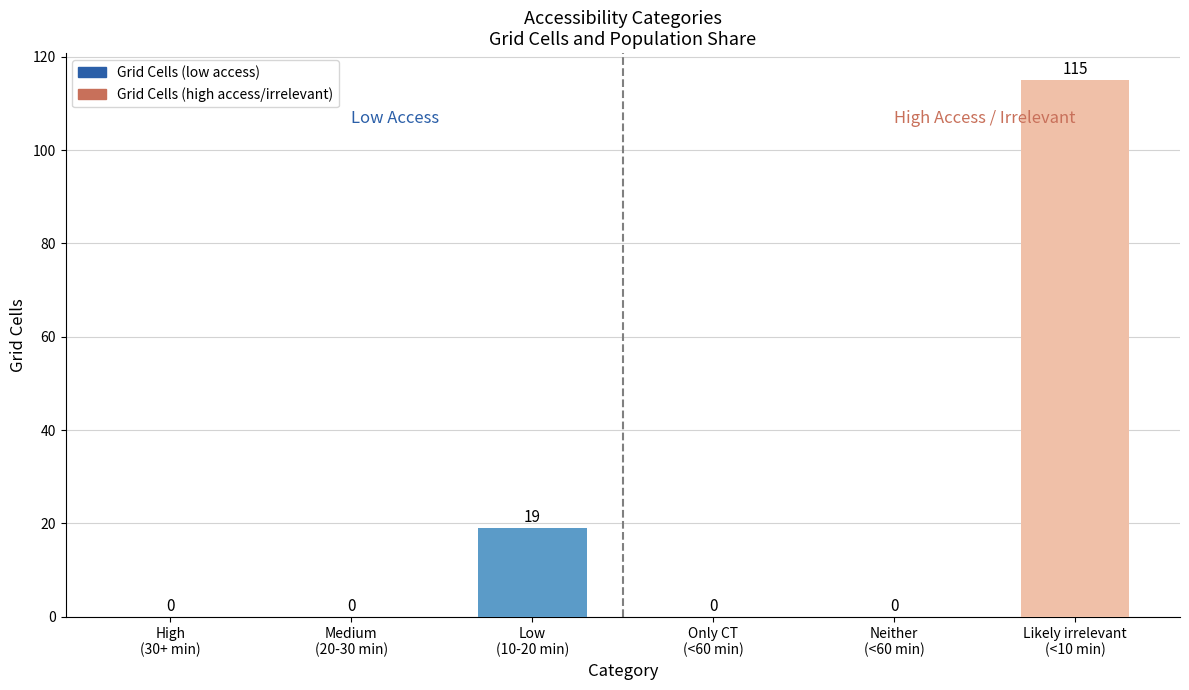

How many data points are above 0?

2